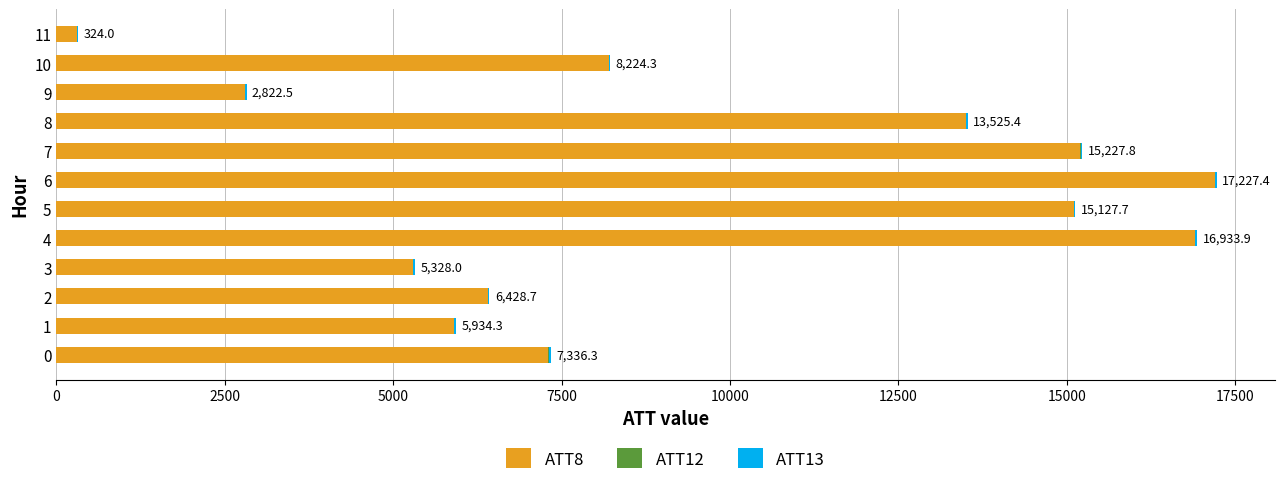

The value of ATT8 at 2 is 6400.0. True or false?

True